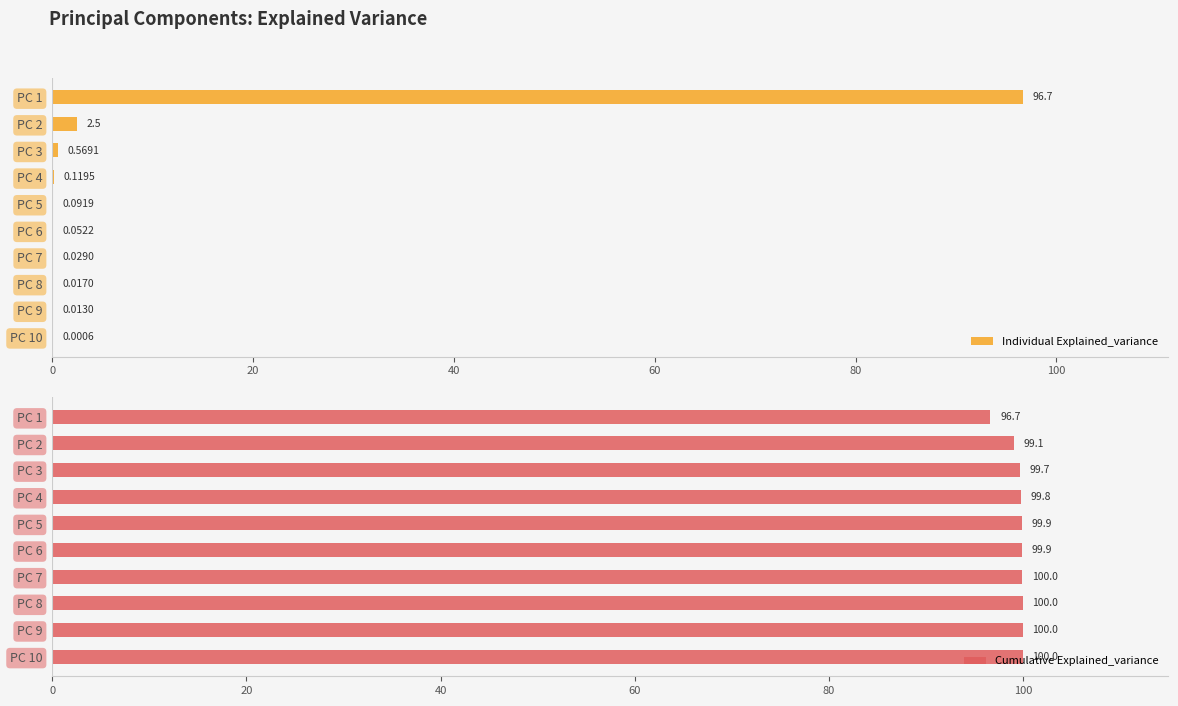

Which series has the largest range (max minus min)?

Individual Explained_variance